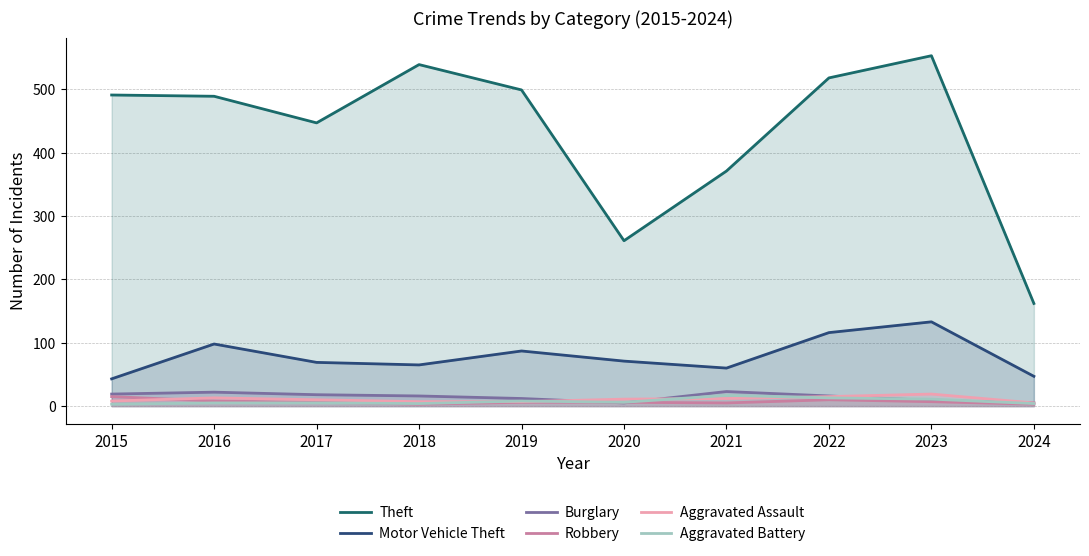

The Robbery series shows 3 at 2018. True or false?

True